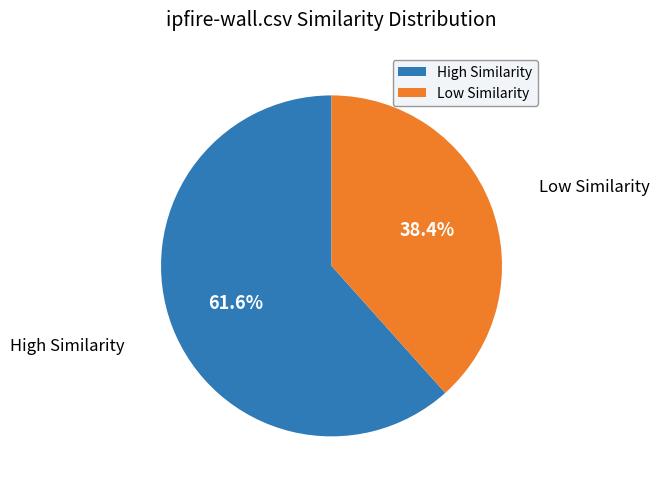

Which has a higher value, Low Similarity or High Similarity?

High Similarity